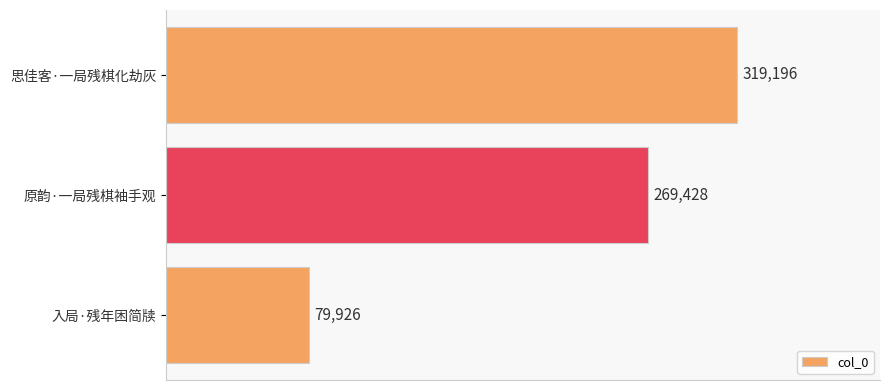

Rank the categories by value from lowest to highest.

入局·残年困简牍, 原韵·一局残棋袖手观, 思佳客·一局残棋化劫灰